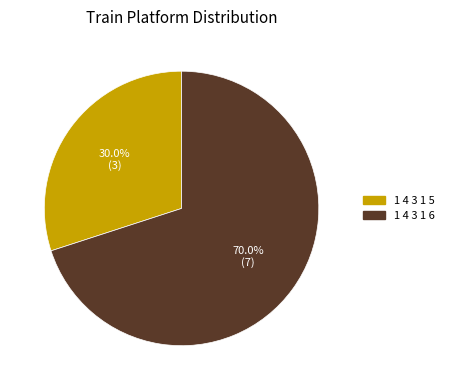

To the nearest percent, what percentage of the pie is 1 4 3 1 6?

70%